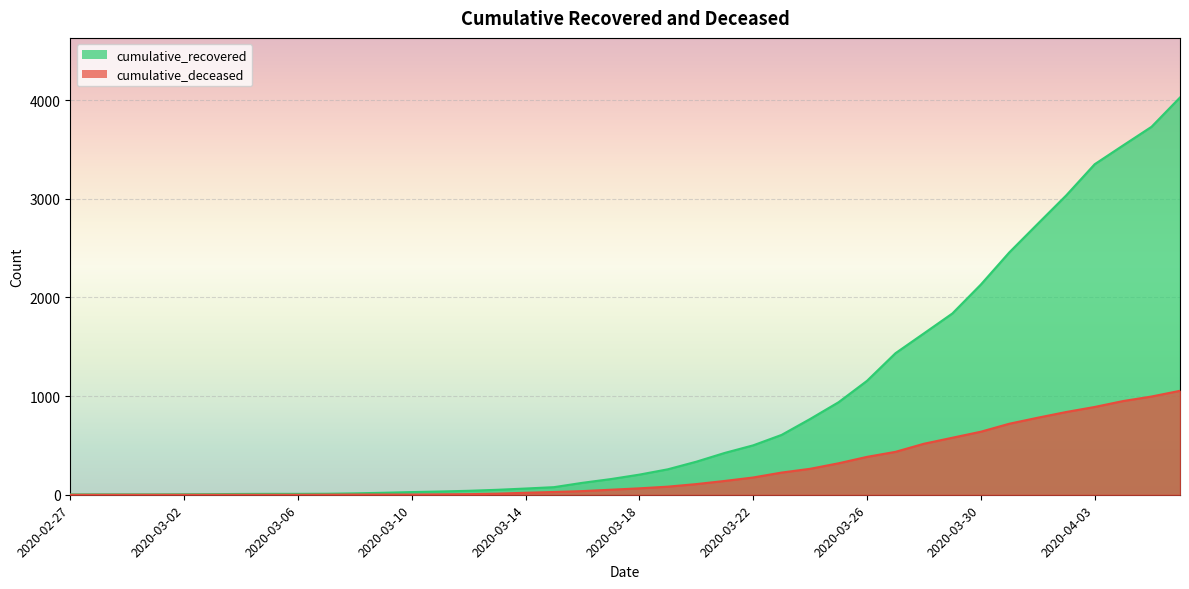

Rank the series by their average value, from highest to lowest.

cumulative_recovered, cumulative_deceased